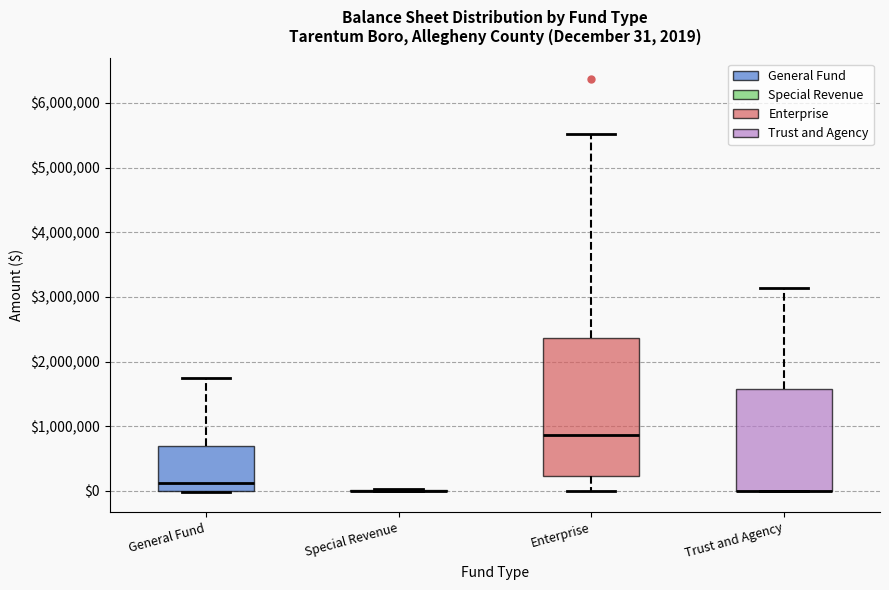

Which box is the tallest, from its lower edge to its upper edge?

Enterprise